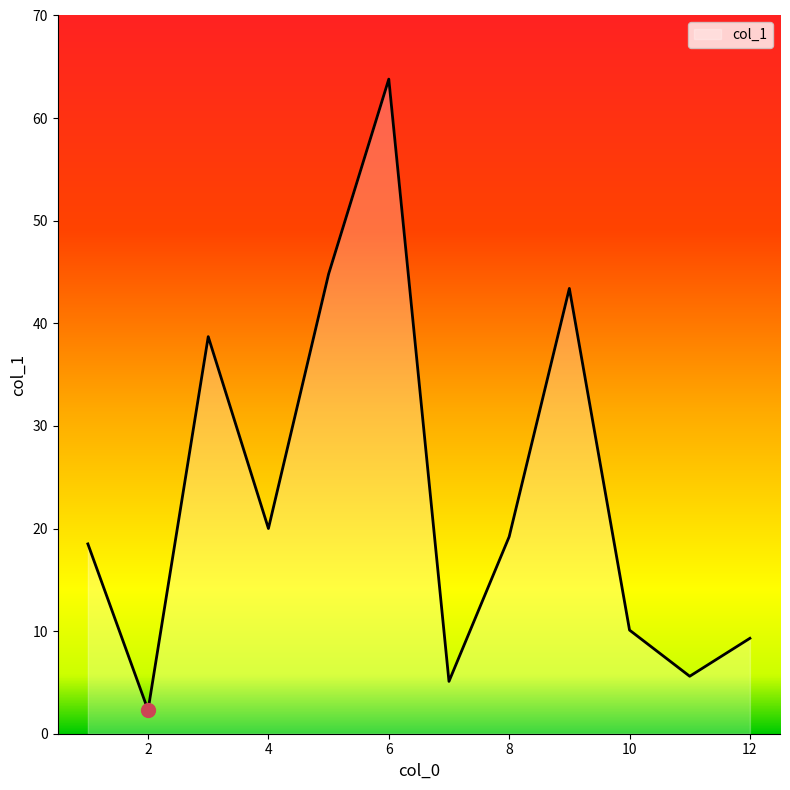

What is the minimum value shown in the chart?

2.3